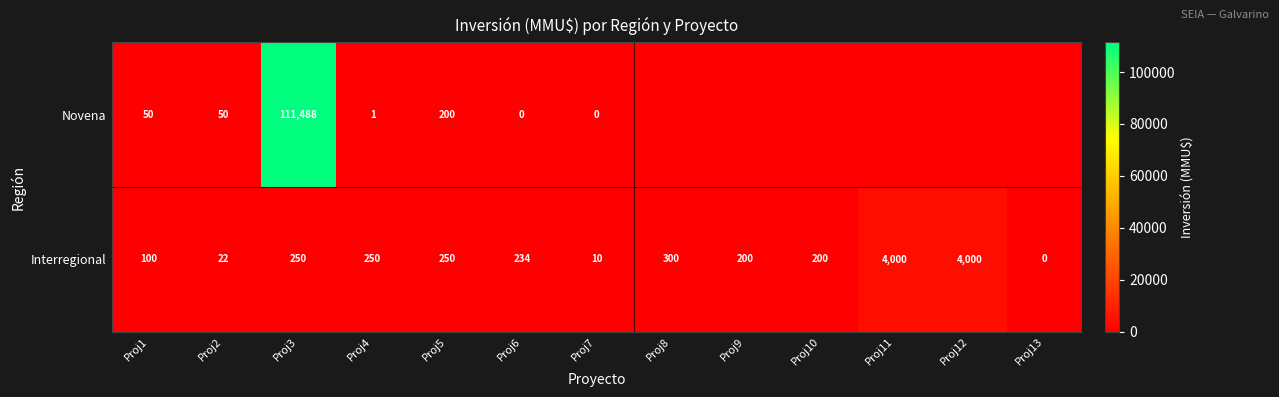

What is the difference between the highest and lowest values at Proj2?

28